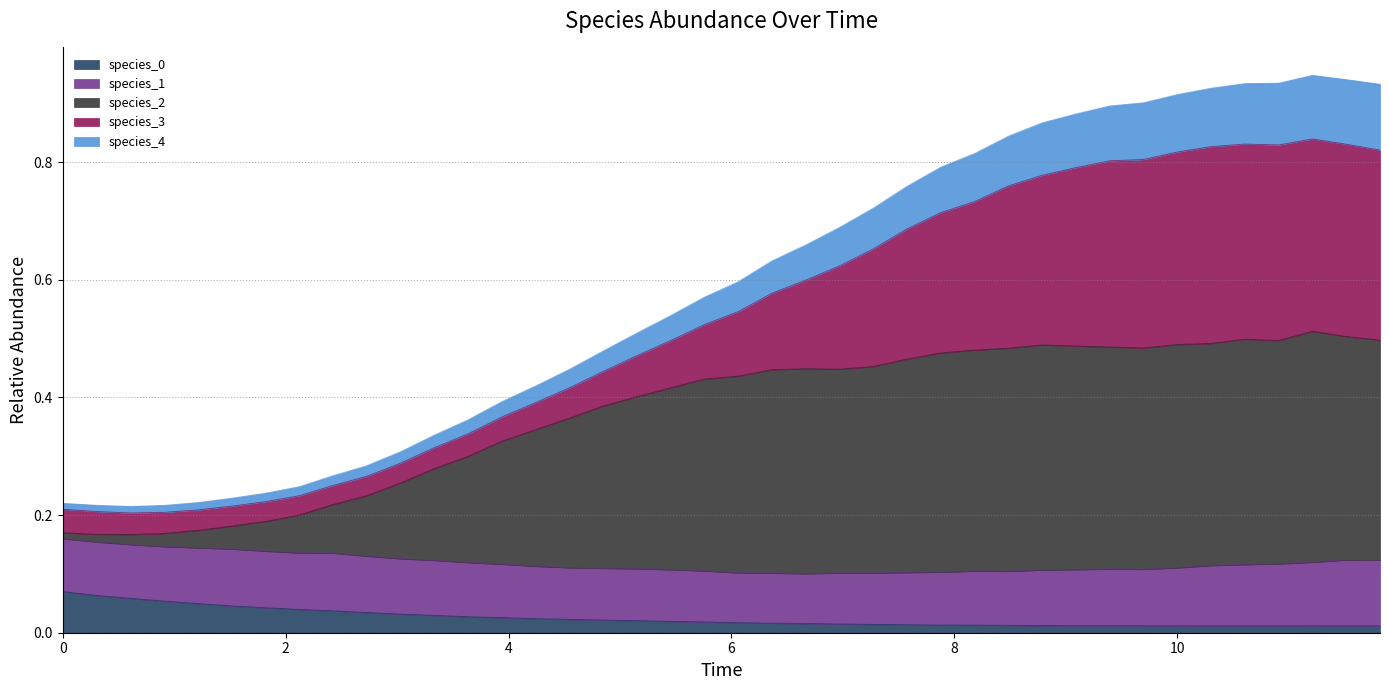

Does the chart display data point markers on the line(s)?

No